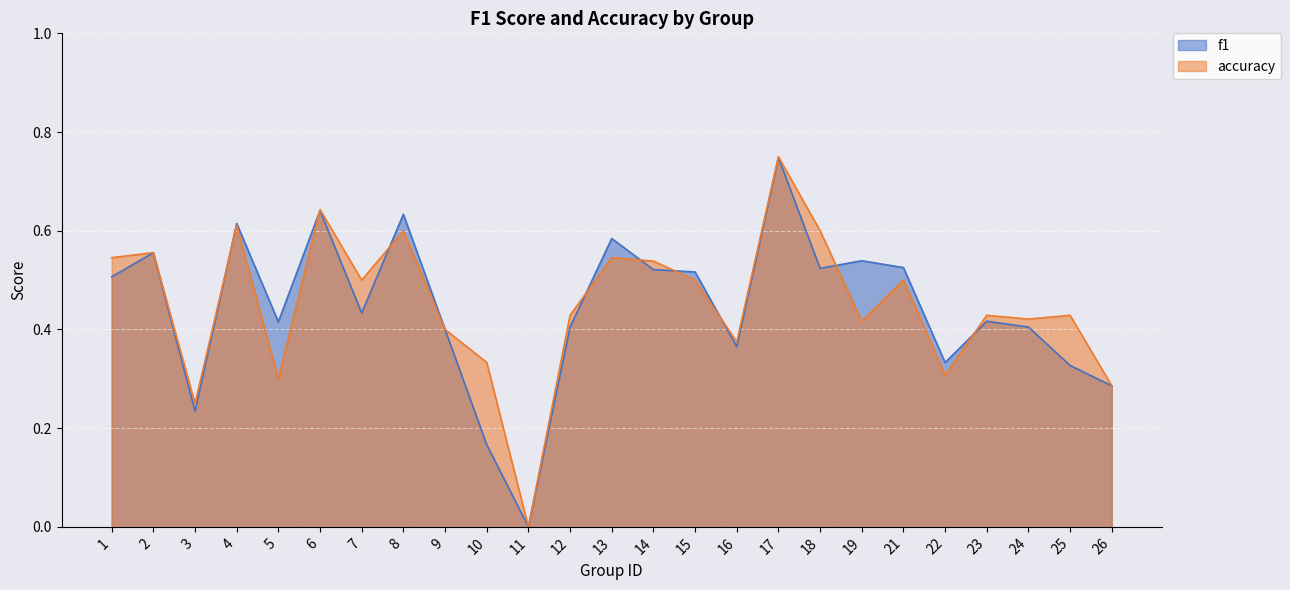

Which series has the widest spread of values?

accuracy